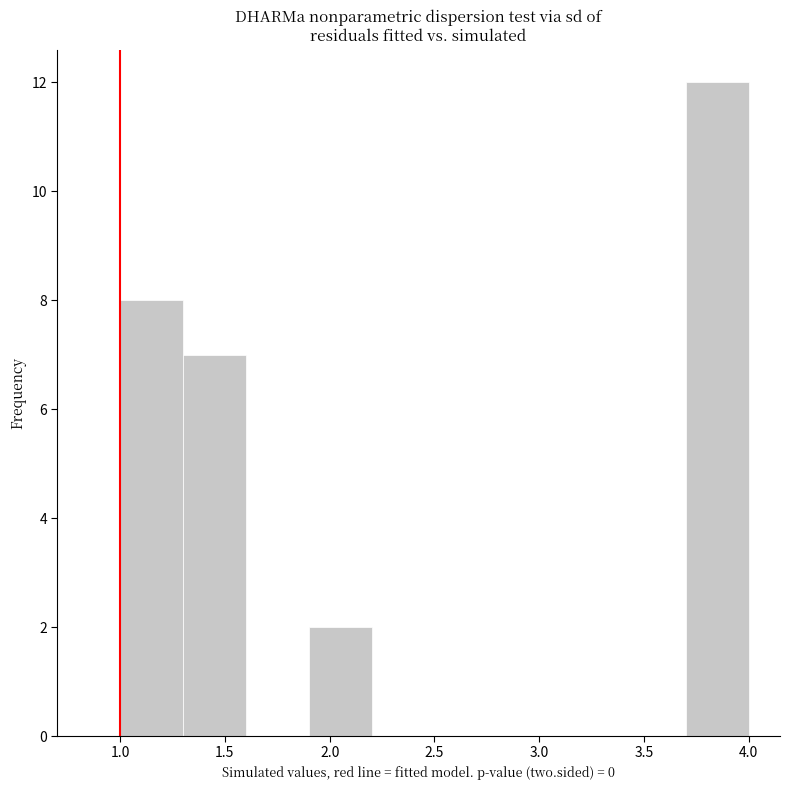

How tall is the bar that spans 1.9 to 2.2 on the x-axis? The values are not printed on the chart, so give them approximately, as read against the axis.

2